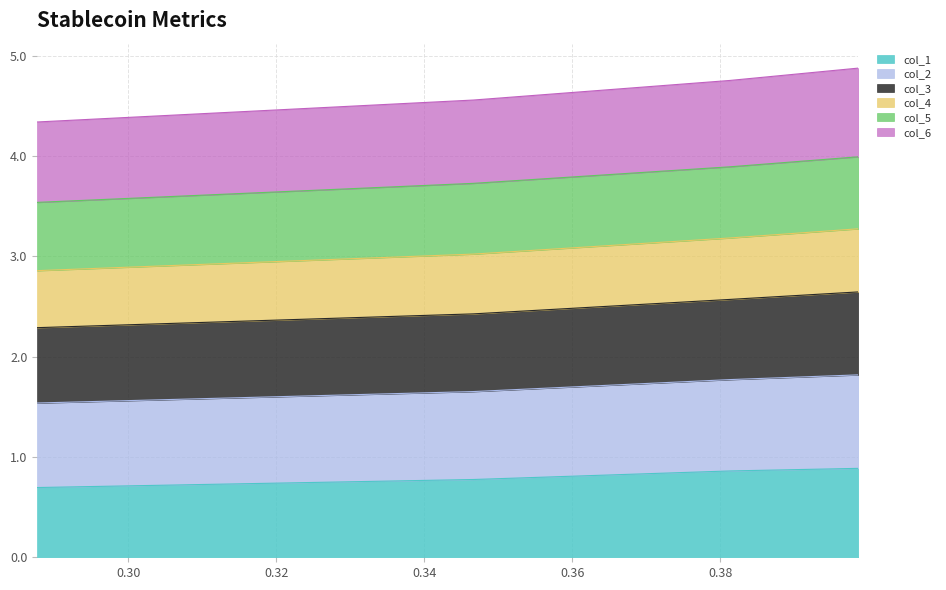

What are all the series names shown in the legend?

col_1, col_2, col_3, col_4, col_5, col_6